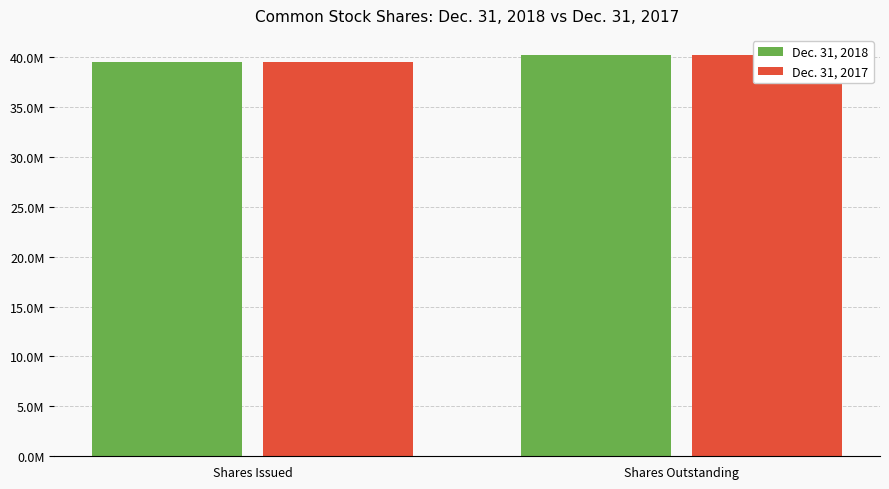

Count the number of data series in this chart.

2